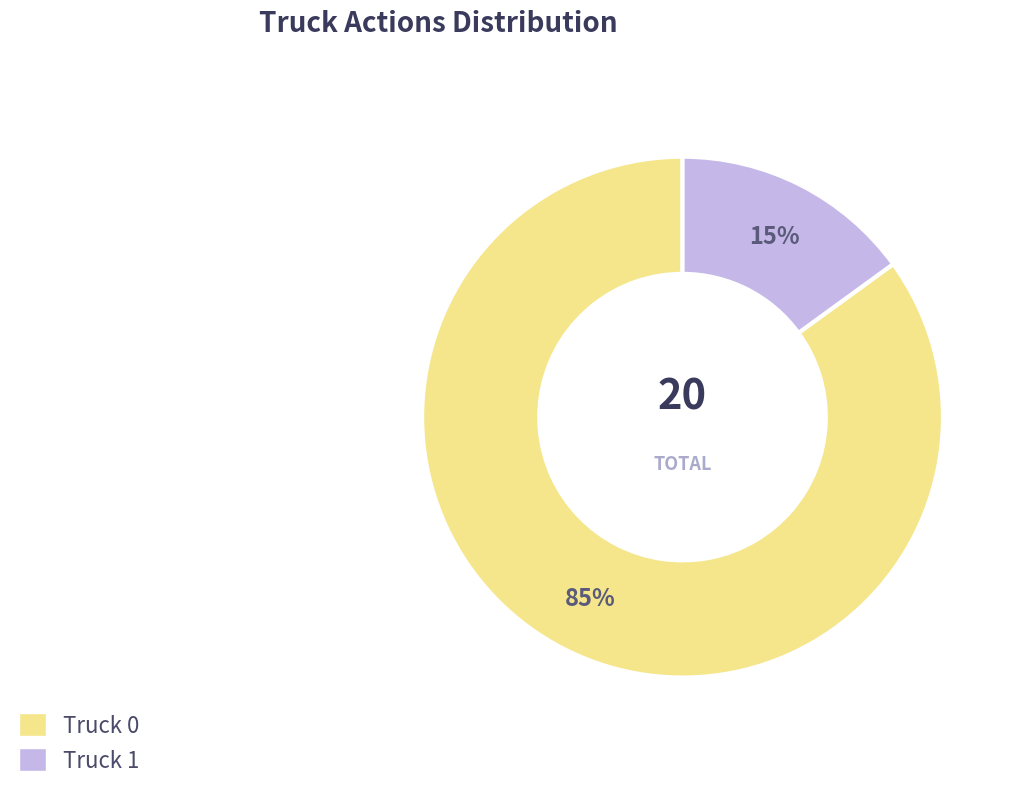

Rank the categories by value from highest to lowest.

Truck 0, Truck 1